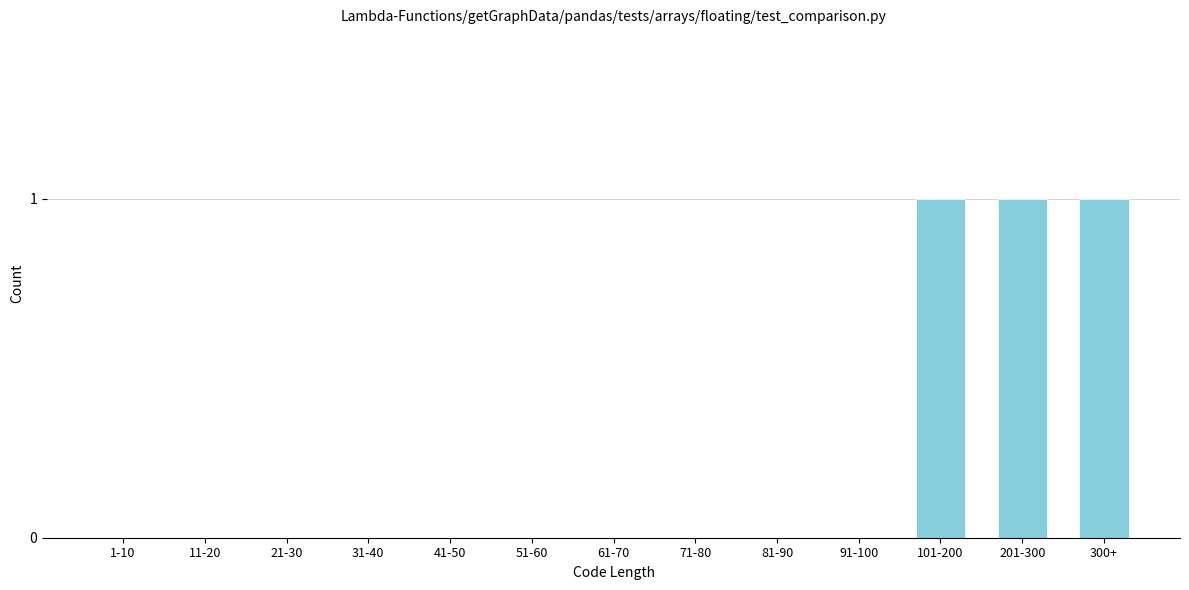

Reading left to right, transcribe all the data shown in this chart.

1-10=0	11-20=0	21-30=0	31-40=0	41-50=0	51-60=0	61-70=0	71-80=0	81-90=0	91-100=0	101-200=1	201-300=1	300+=1